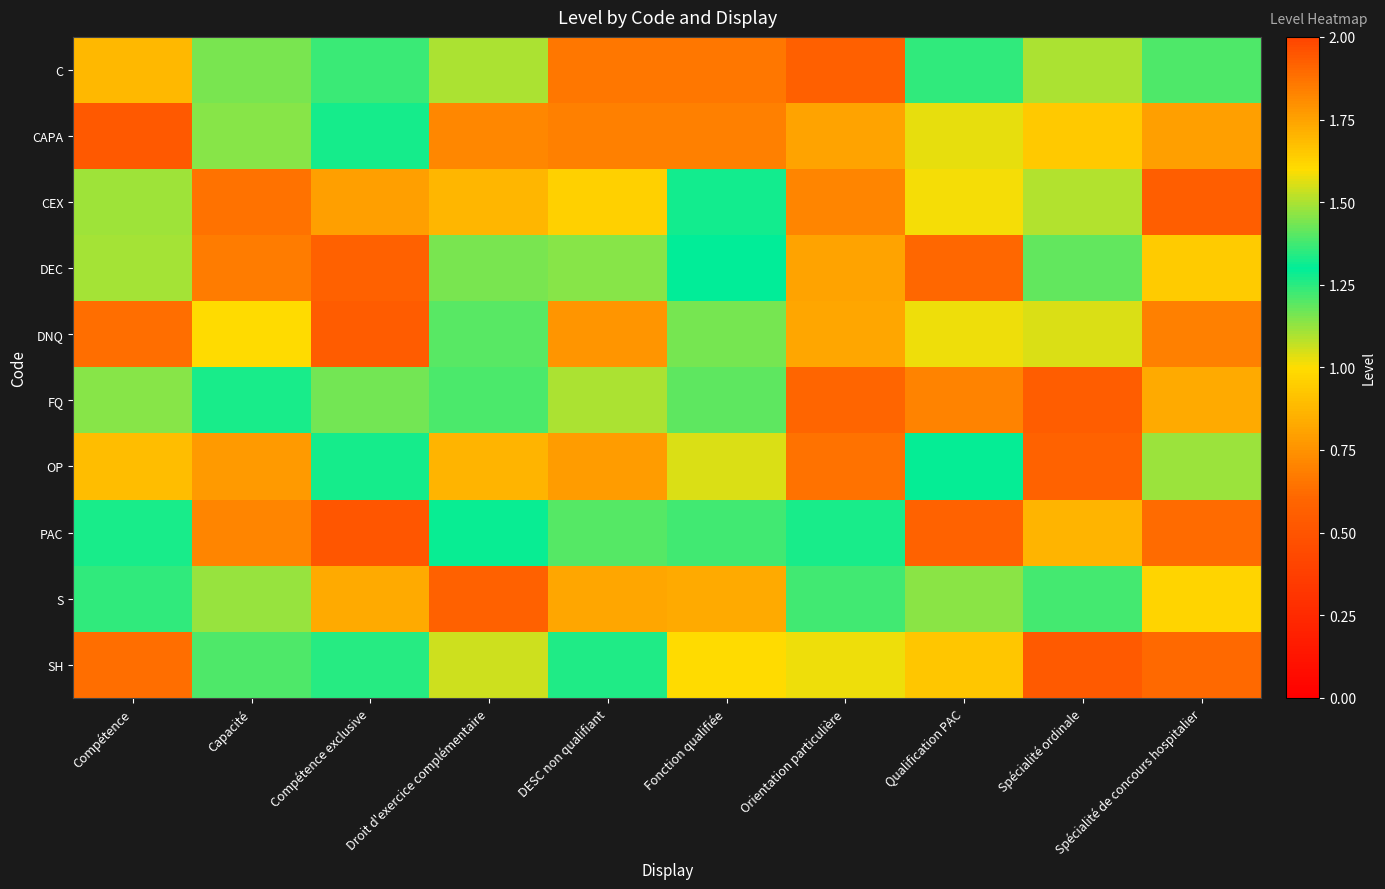

What is the greatest value displayed?

1.5